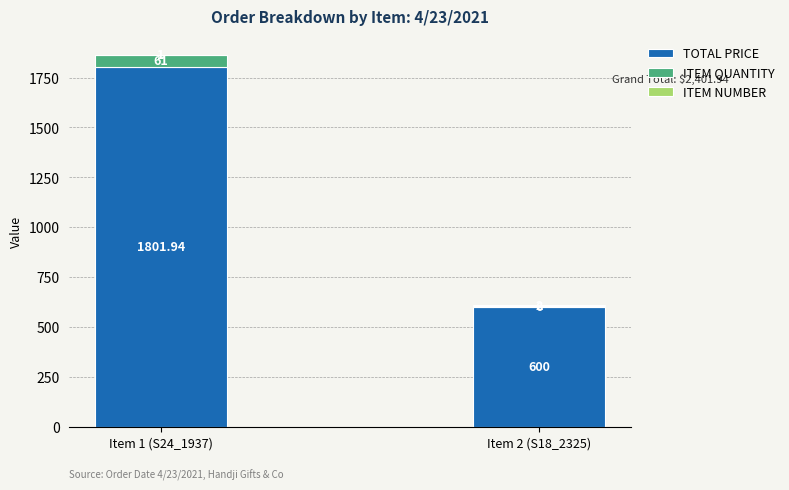

At which category is the sum across all series the highest?

Item 1 (S24_1937)